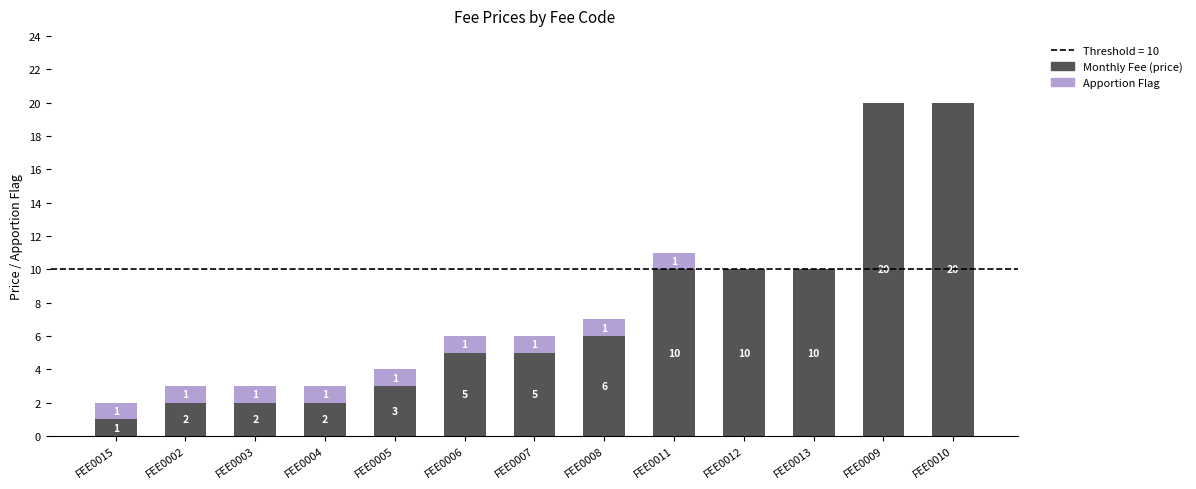

What is the maximum value for Monthly Fee (price)?

20